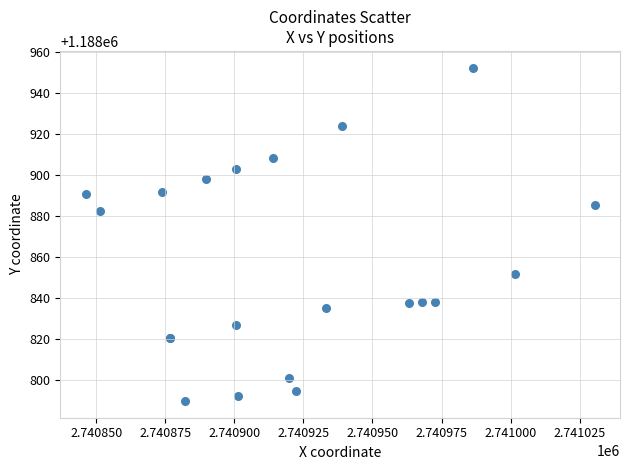

What Y value in the scatter plot is closest to 1188871?

1188882.4